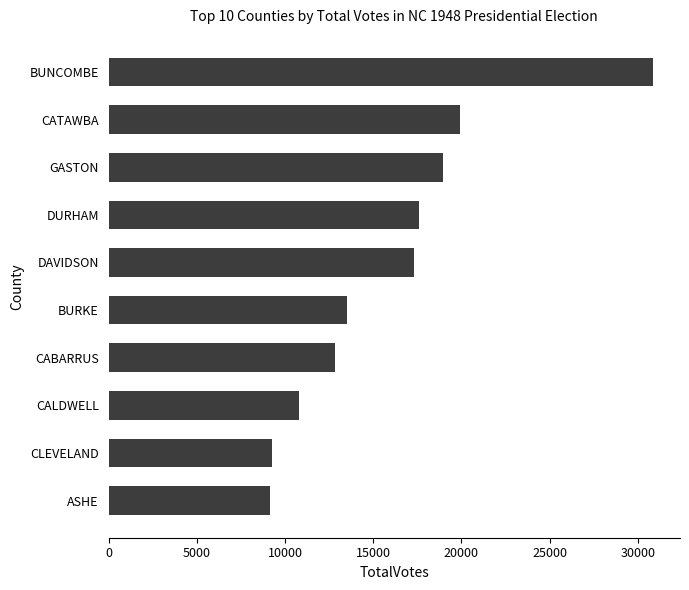

What is the change in value from DAVIDSON to CATAWBA?

+2623